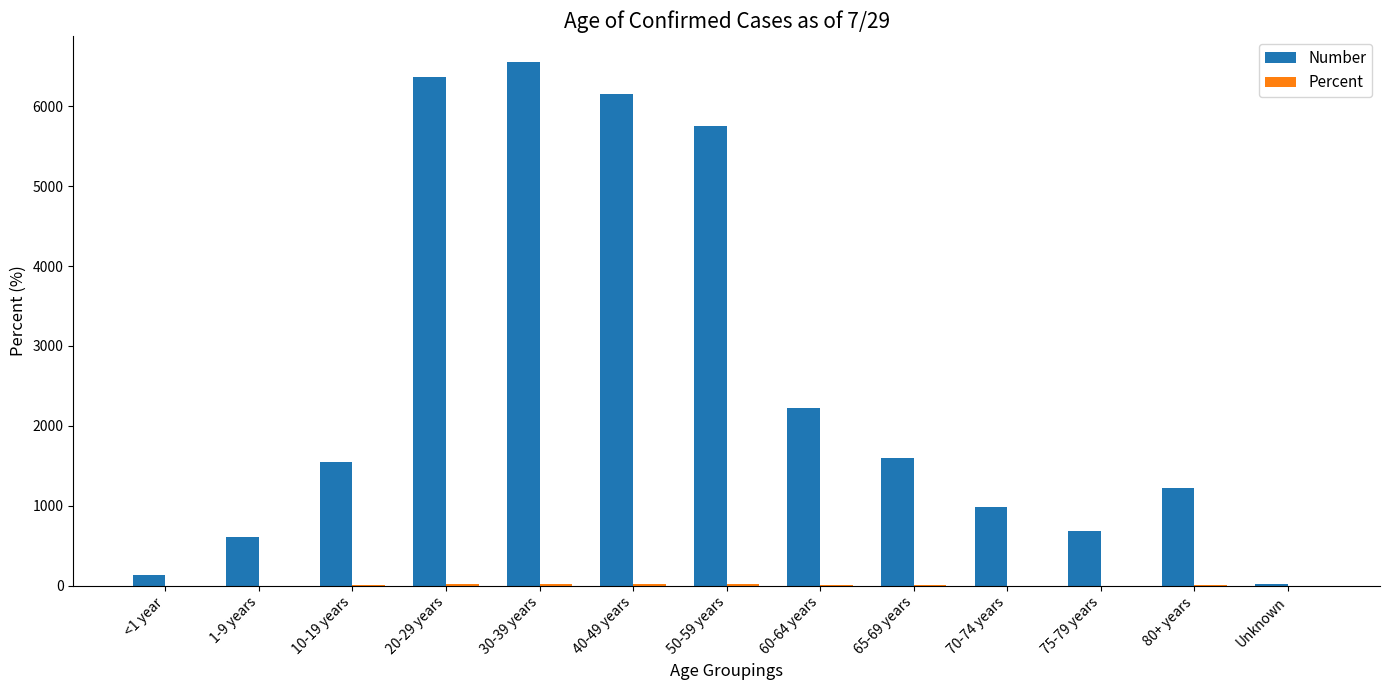

What is the spread (max minus min) of values at 65-69 years?

1597.3